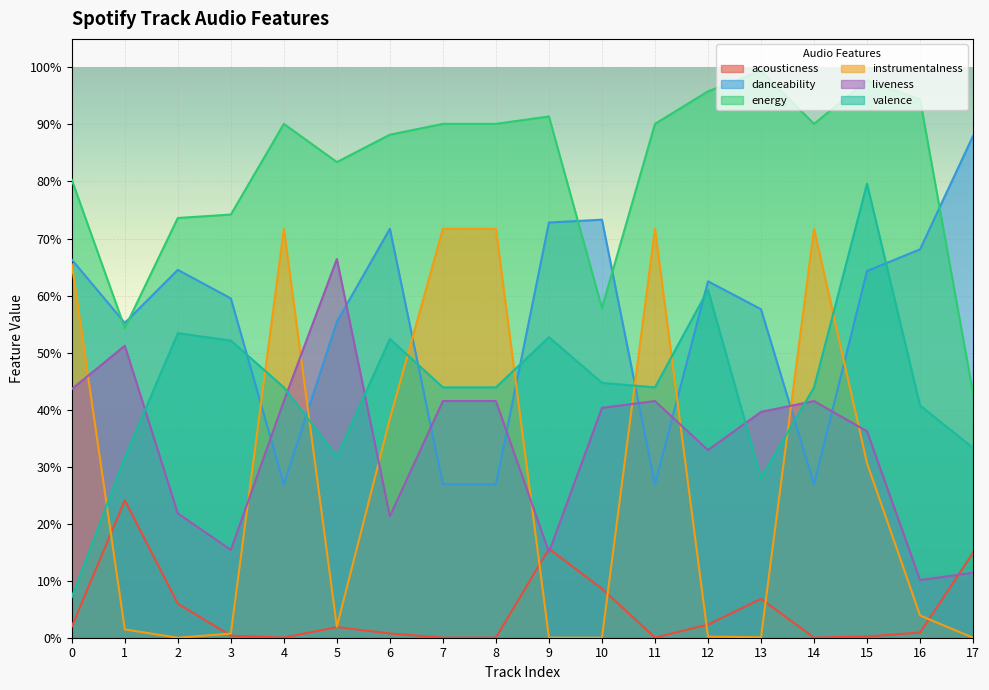

Which series has the largest range (max minus min)?

valence